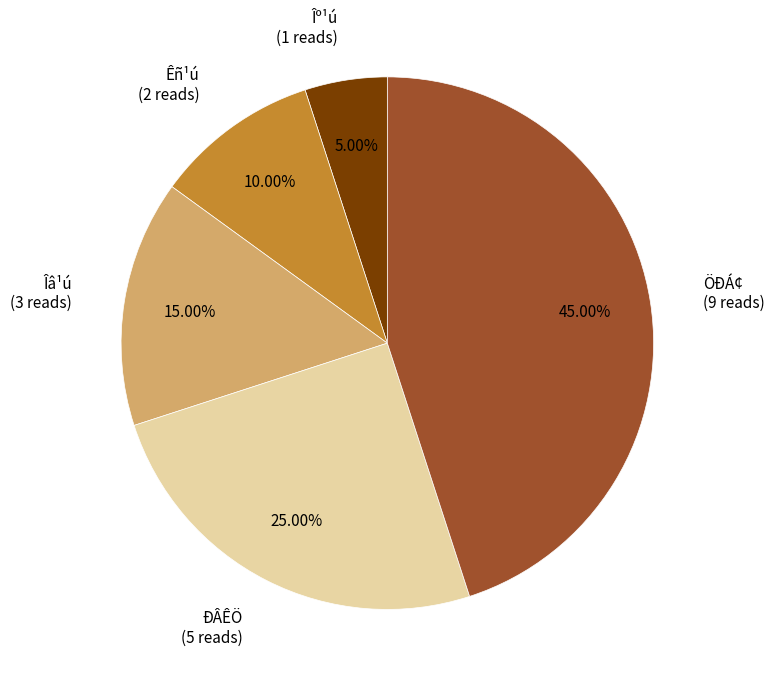

To the nearest percent, what is the average slice percentage?

20%